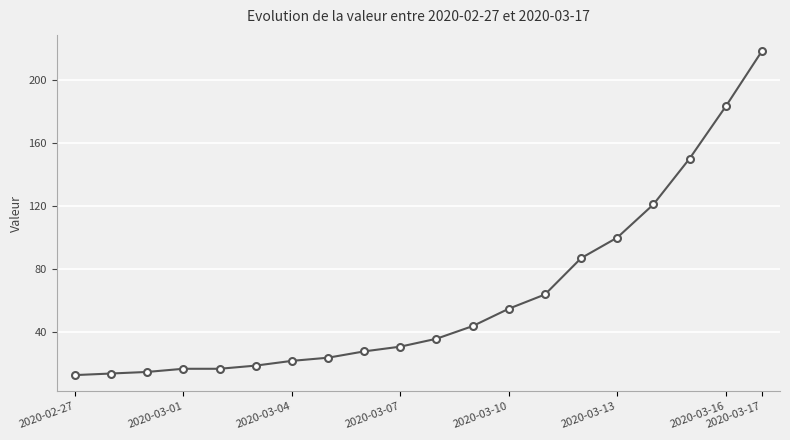

What is the maximum value shown in the chart?

218